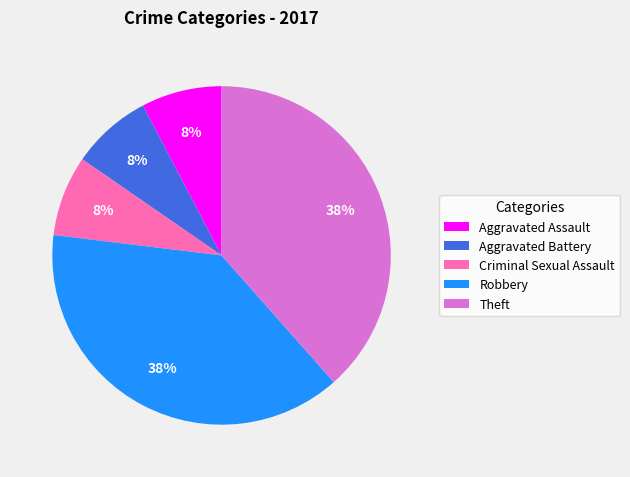

To the nearest percent, what portion does Aggravated Assault represent?

8%